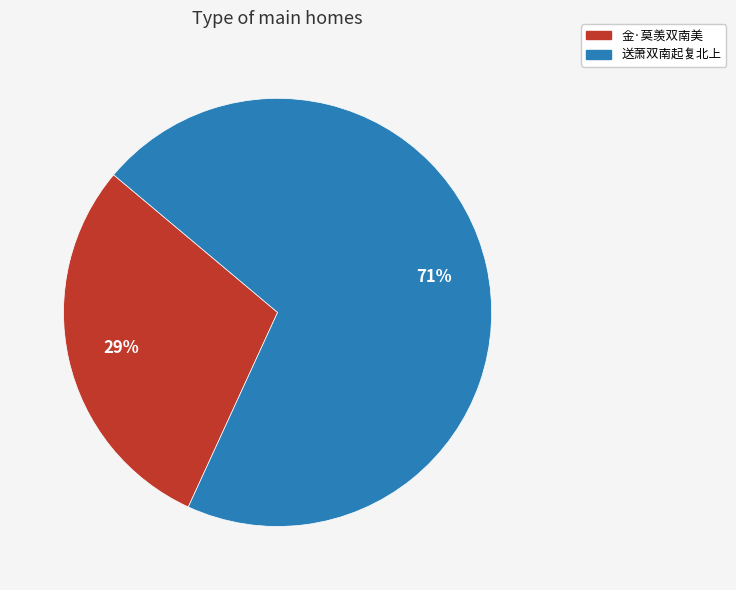

Is it true that 金·莫羡双南美 is 29% of the pie?

True